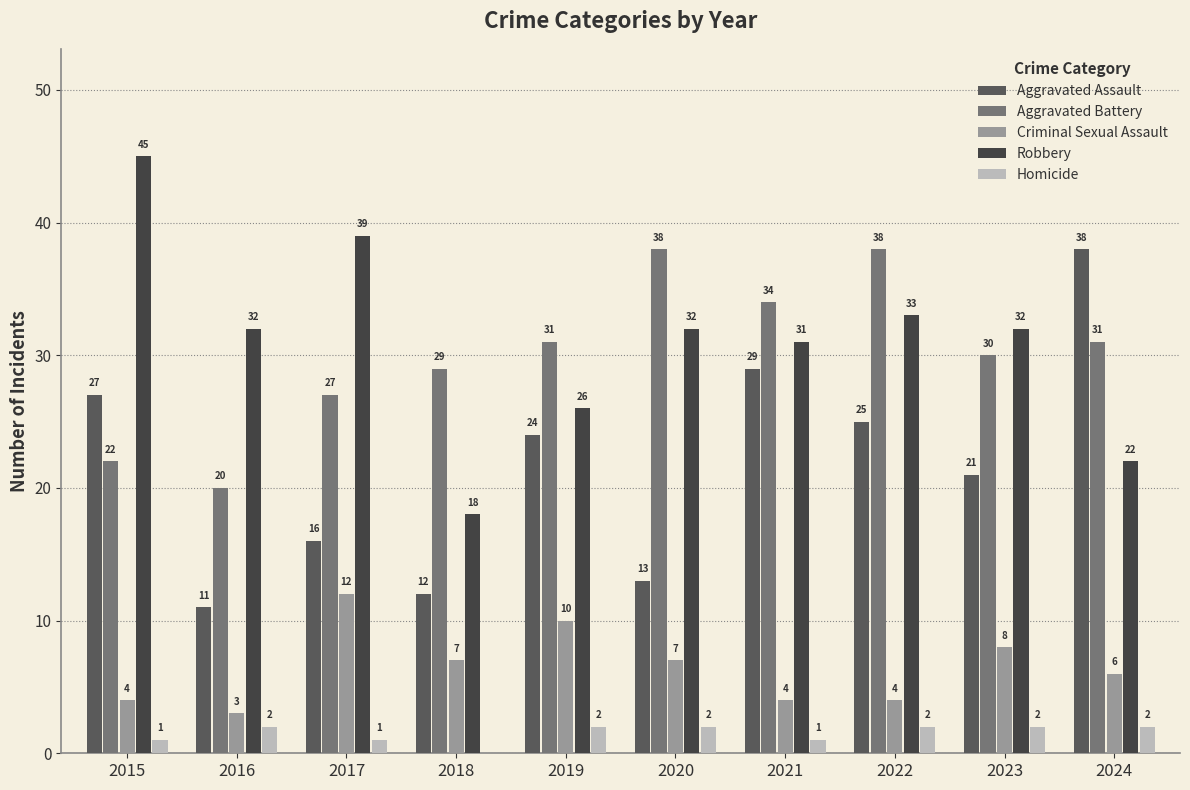

Is it true that Criminal Sexual Assault equals 11 at 2023?

False